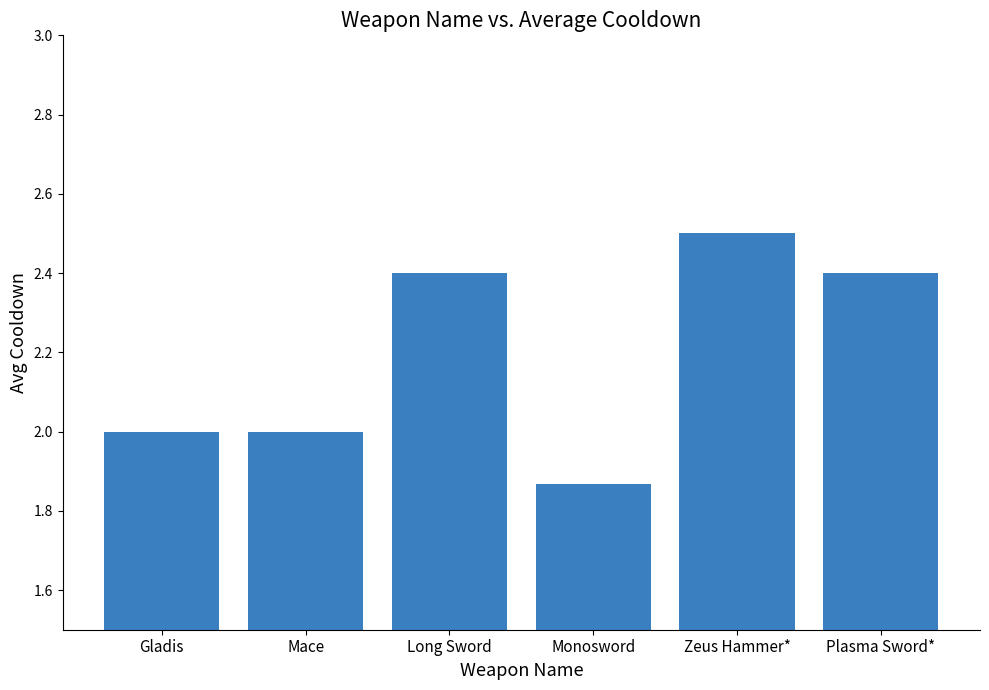

Which has a higher value, Long Sword or Zeus Hammer*?

Zeus Hammer*